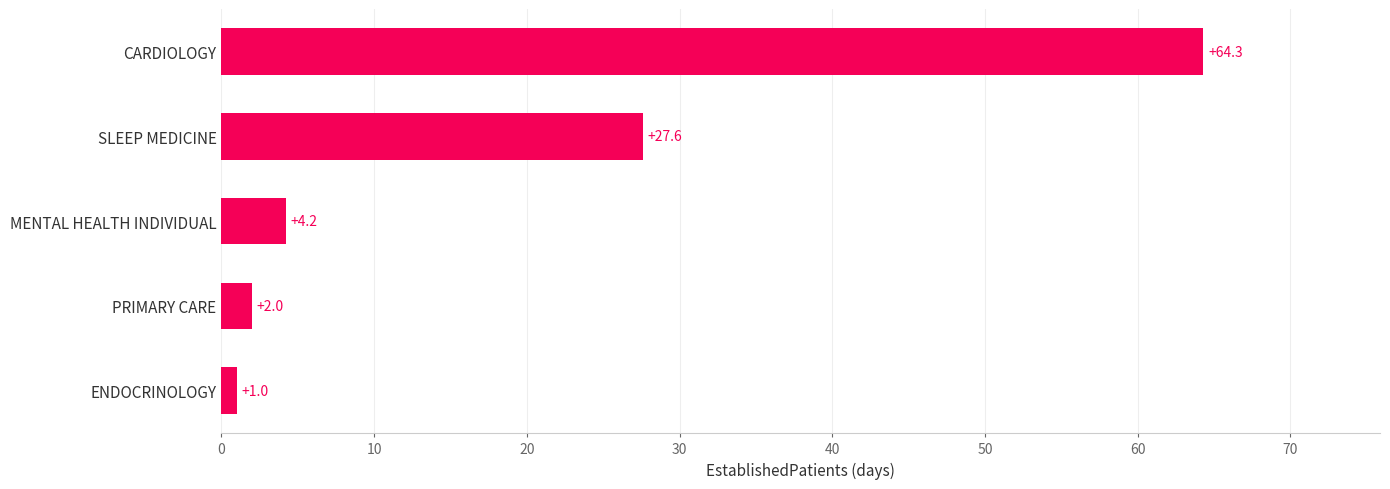

Count the number of categories in the chart.

5